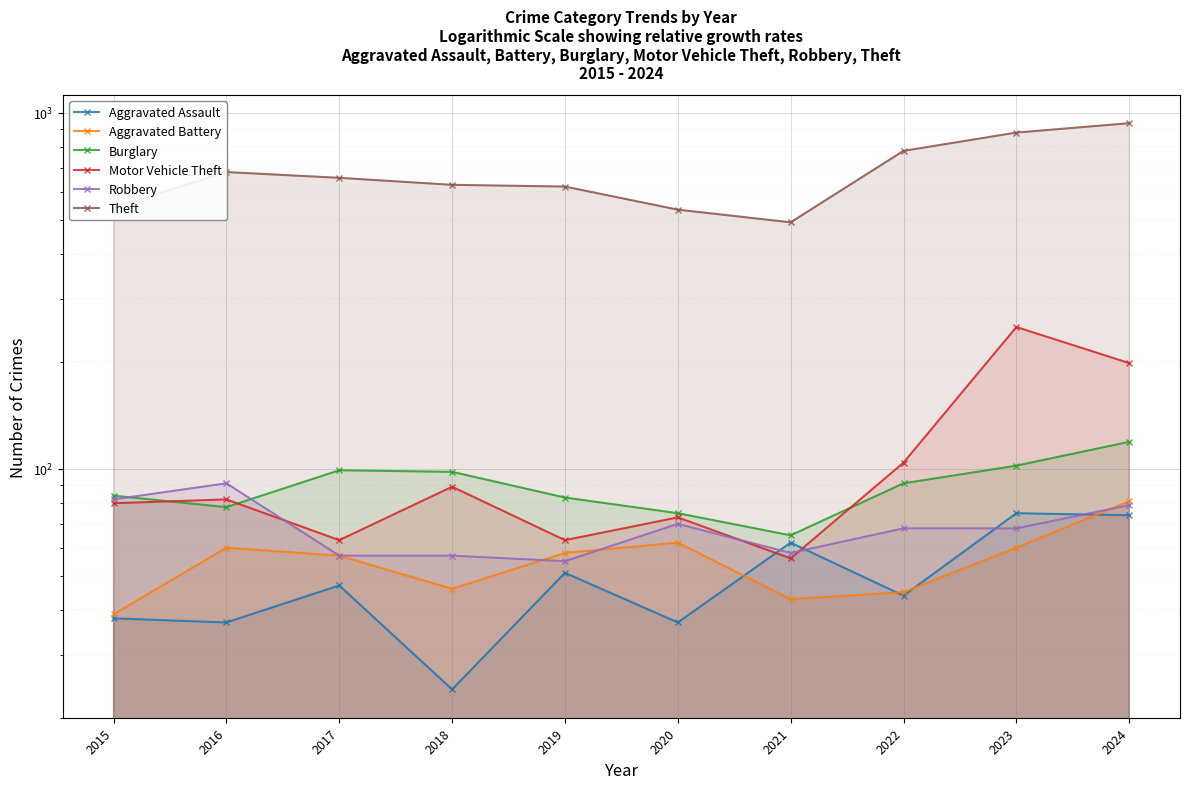

The Robbery series shows 57 at 2018. True or false?

True